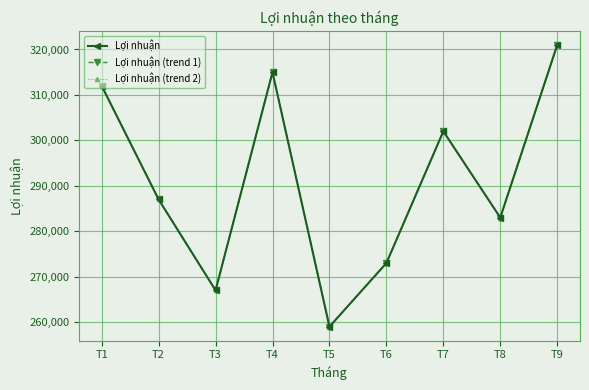

Does the chart display data point markers on the line(s)?

Yes